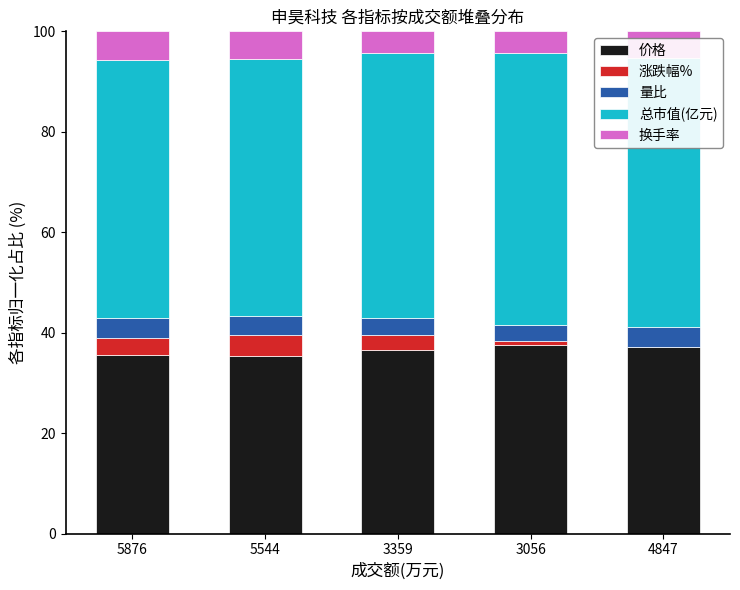

How many series are shown in this chart?

5